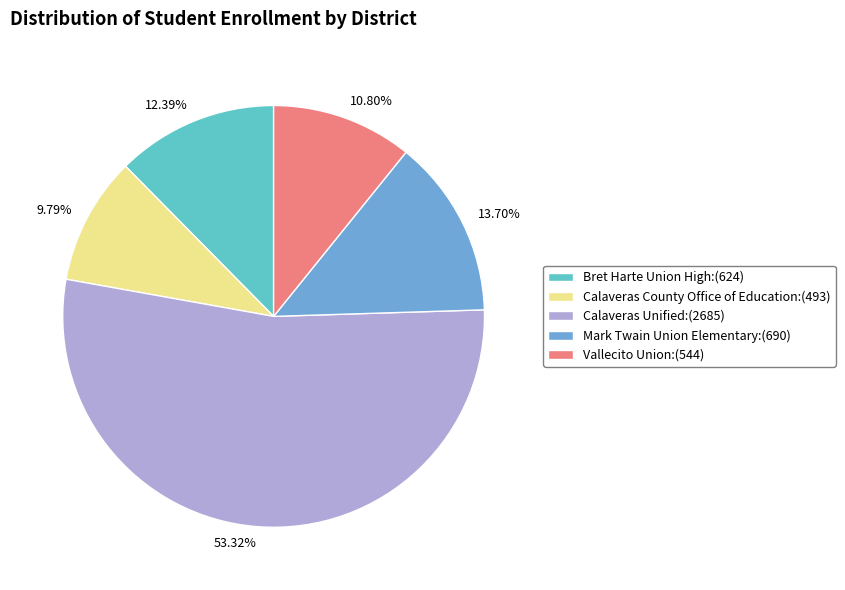

Rank the categories by value from highest to lowest.

Calaveras Unified, Mark Twain Union Elementary, Bret Harte Union High, Vallecito Union, Calaveras County Office of Education